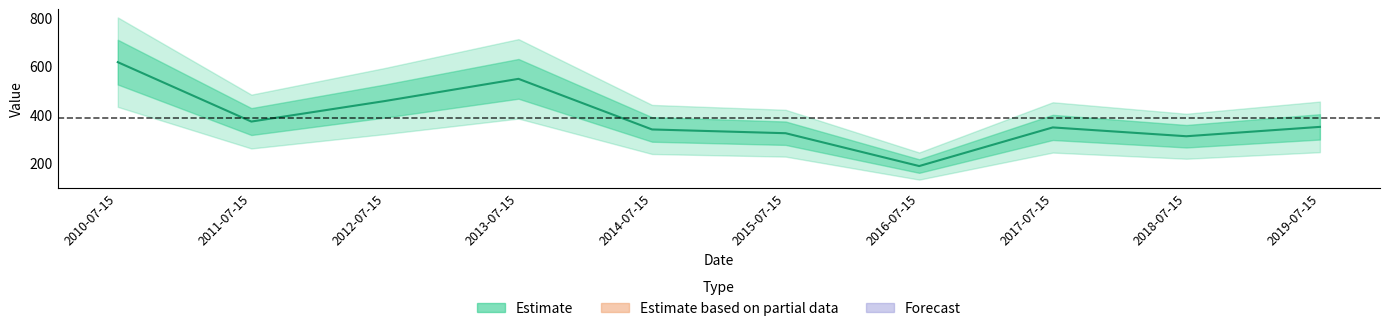

List the labels in order of value, largest first.

2010-07-15, 2013-07-15, 2012-07-15, 2011-07-15, 2019-07-15, 2017-07-15, 2014-07-15, 2015-07-15, 2018-07-15, 2016-07-15